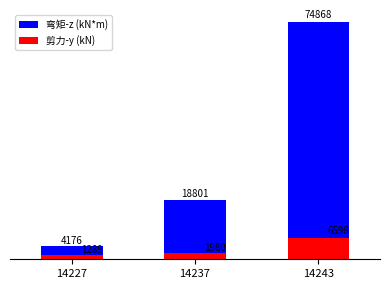

At which label is 弯矩-z (kN*m) closest to 39522?

14237